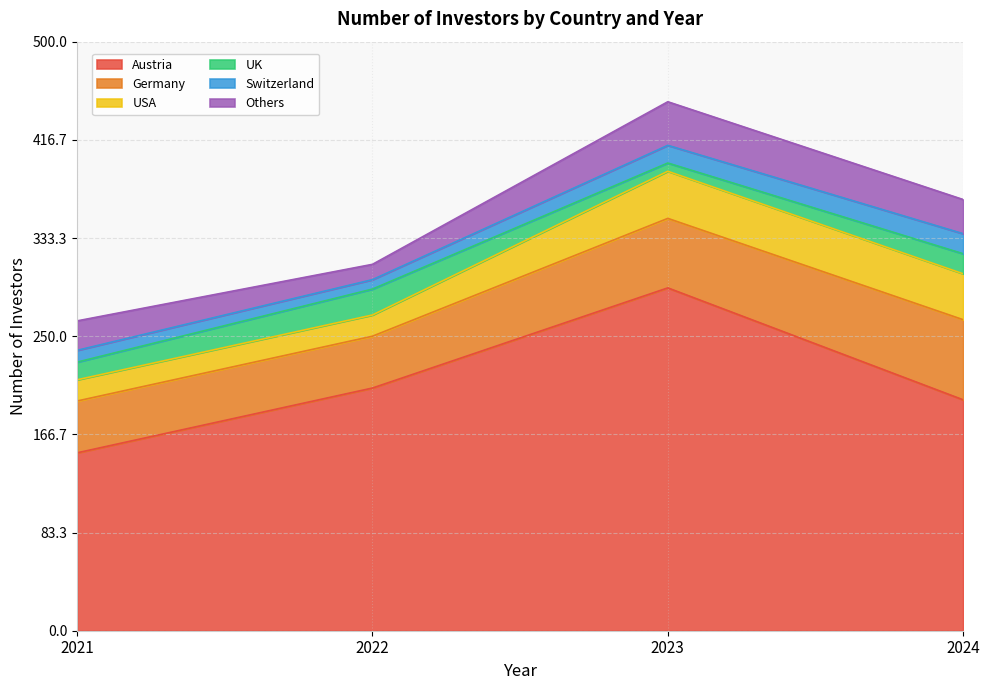

Rank the series at 2024 from highest to lowest value.

Austria, Germany, USA, Others, UK, Switzerland